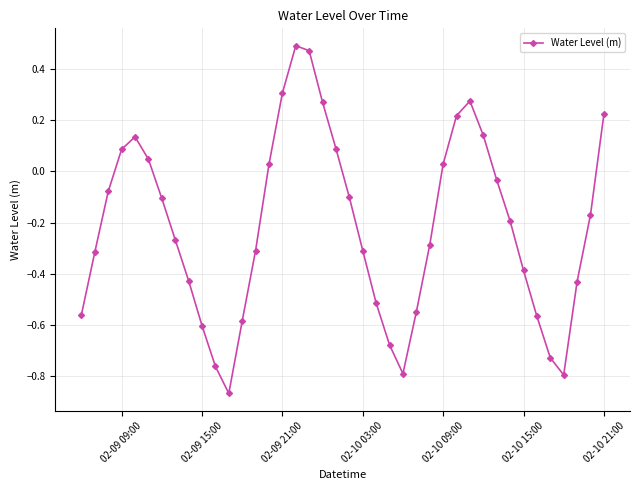

True or false: the data has more than 0 interior local peaks.

True